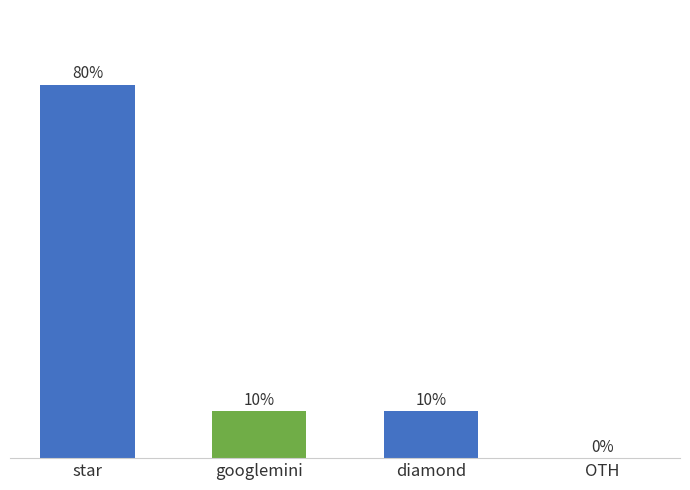

Which has a higher value, diamond or OTH?

diamond